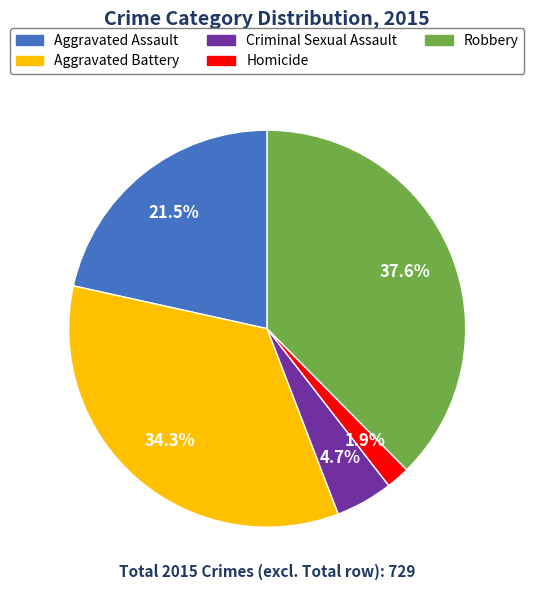

What is the smallest slice in the pie chart?

Homicide